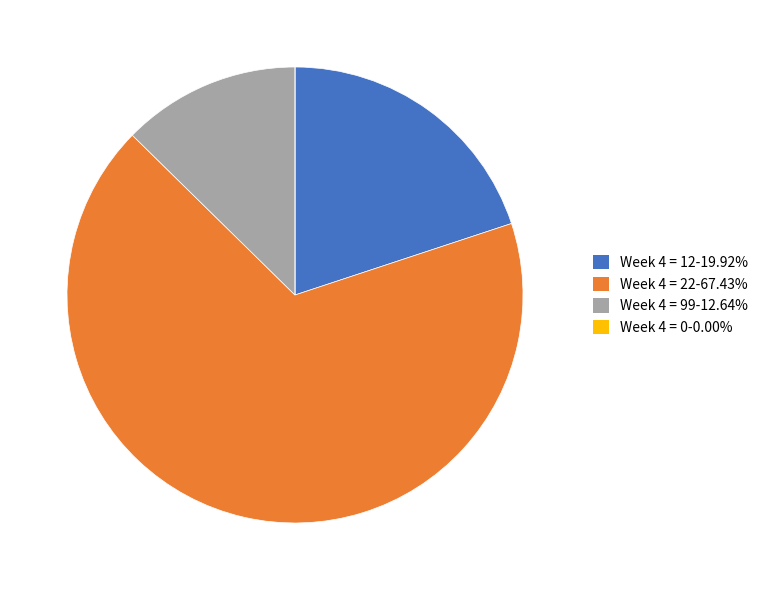

Is the sum of Week 4 = 99-12.64% and Week 4 = 12-19.92% greater than half?

No